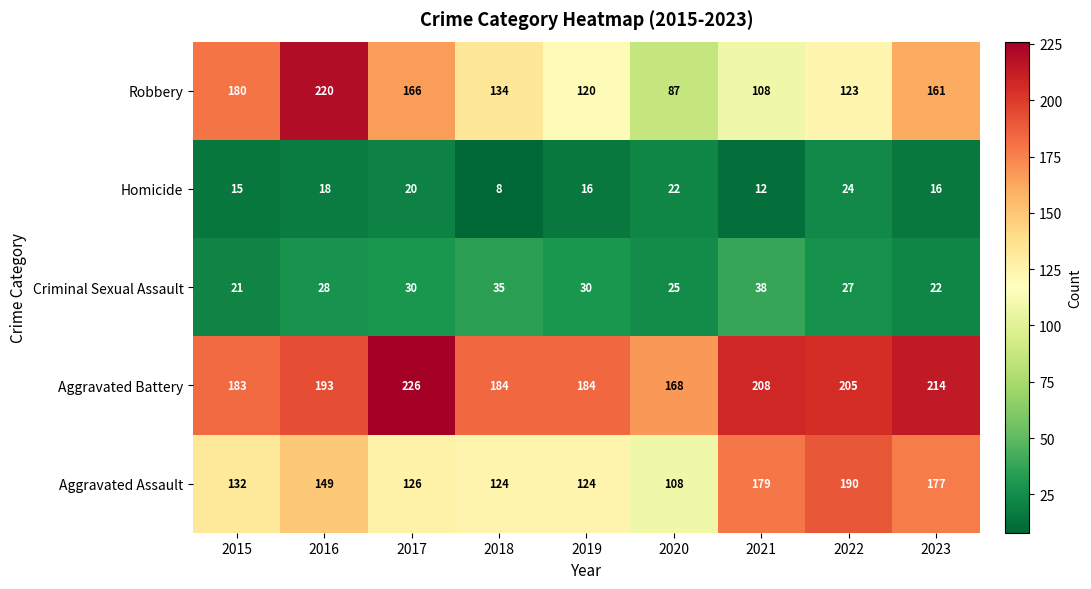

What is the difference between the highest and lowest values at 2018?

176